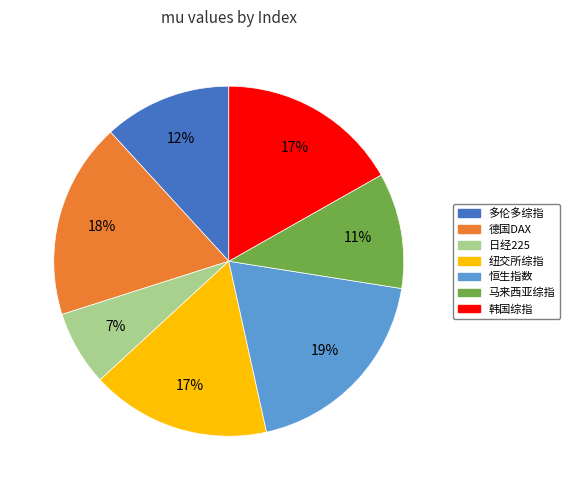

Does 日经225 represent more than half of the total?

No